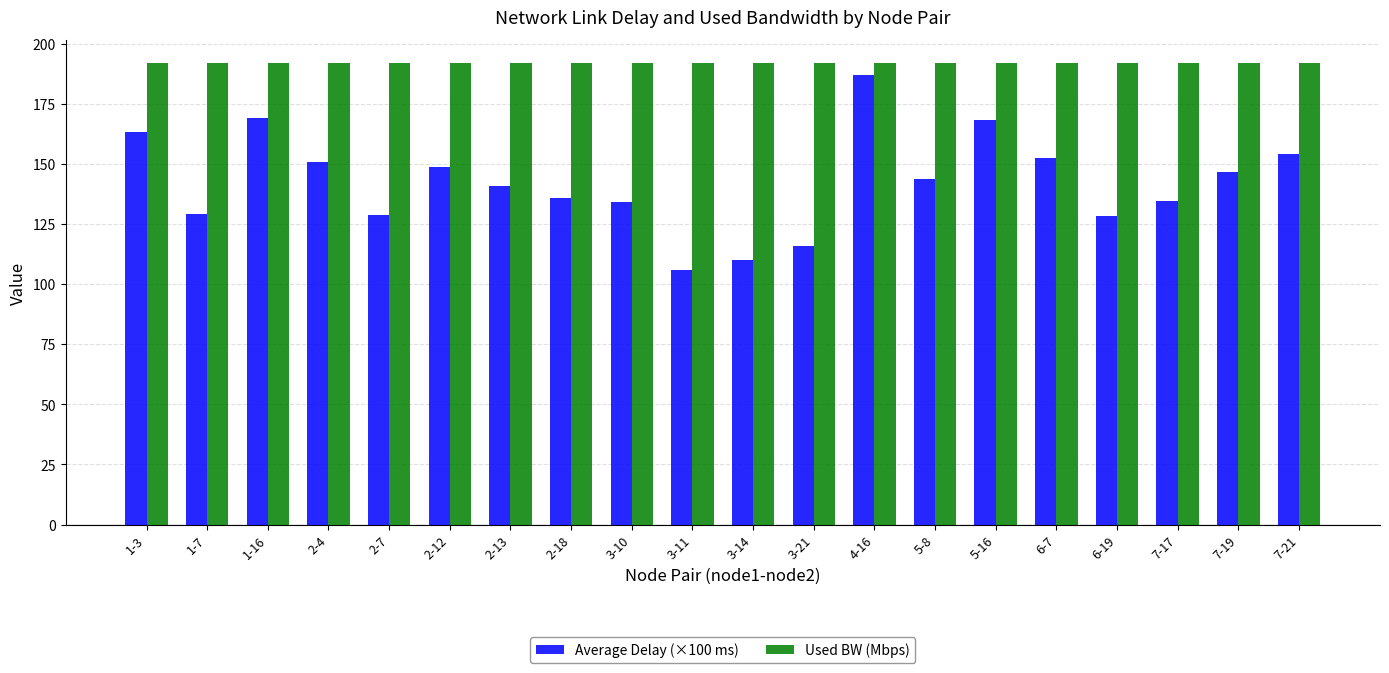

True or false: Used BW (Mbps) has a value of 192.0 at 3-10.

True